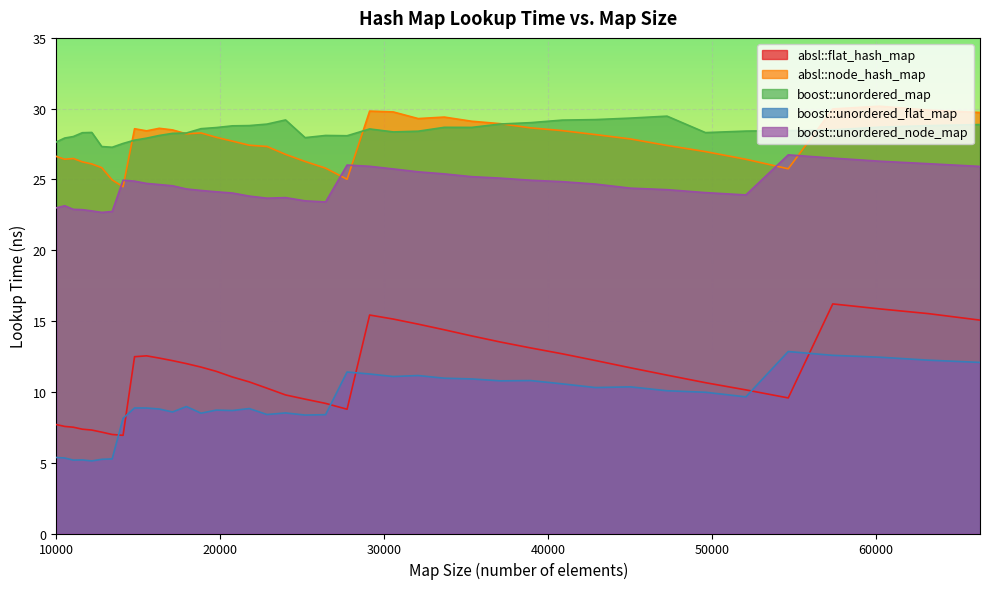

What is the maximum value shown in the chart?

30.2